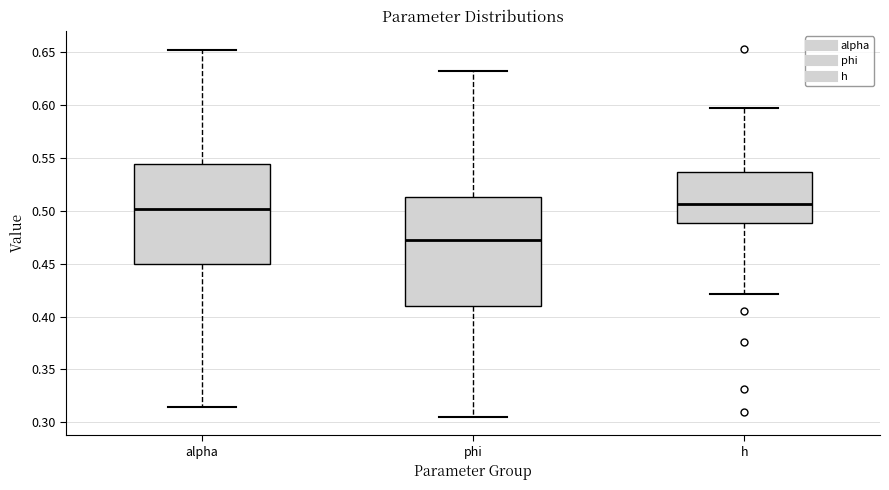

Which box's median line is the lowest?

phi